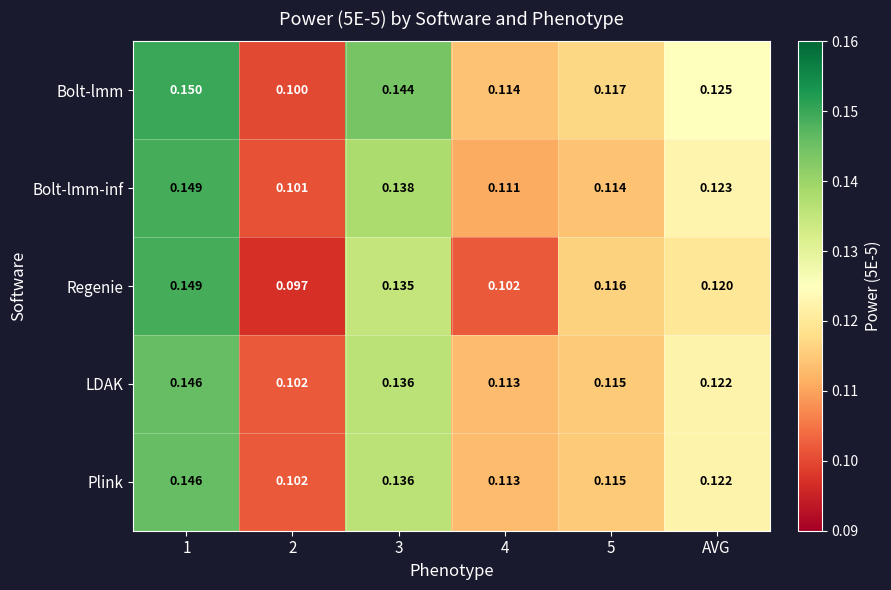

What is the total value across all series at 1?

0.7